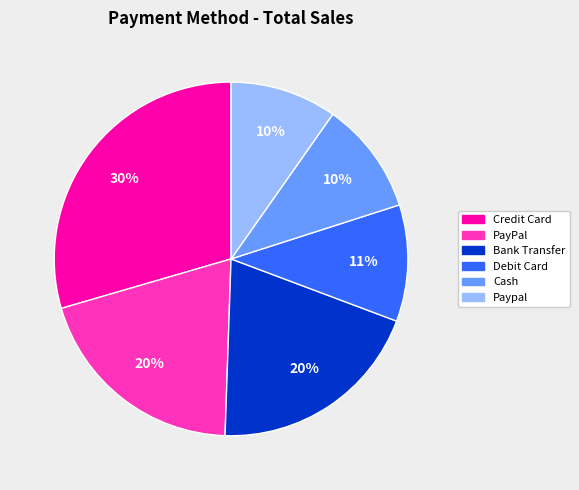

How many segments does this pie chart have?

6